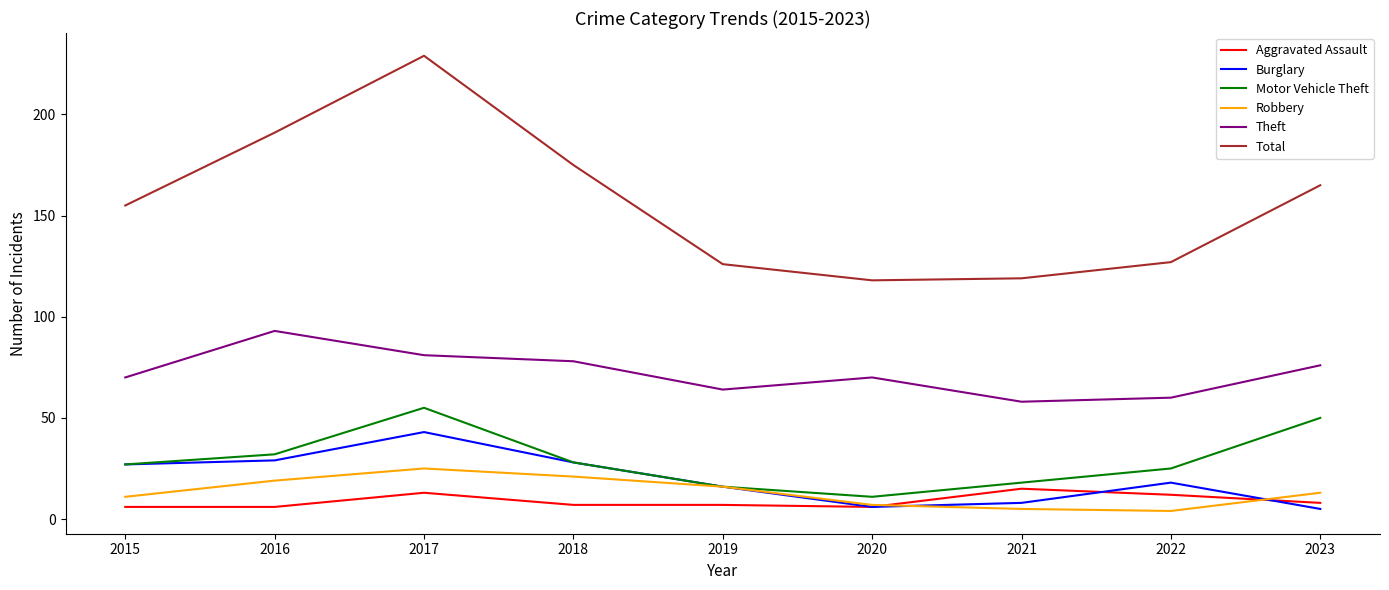

Which series has the largest total across all categories?

Total